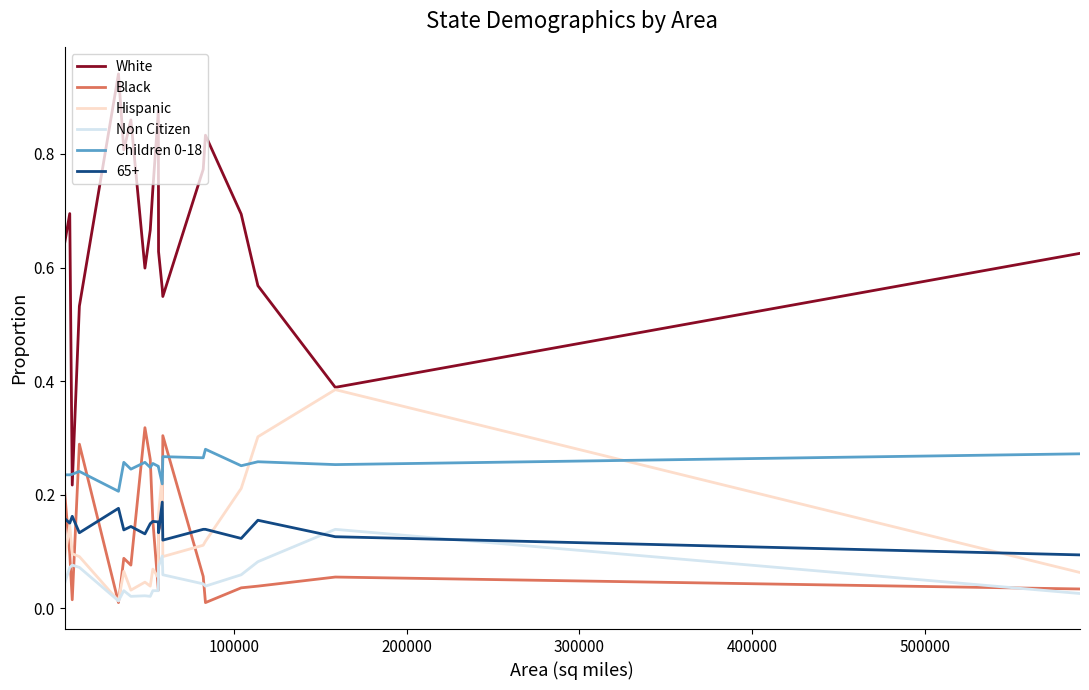

Which series has the largest total across all categories?

White